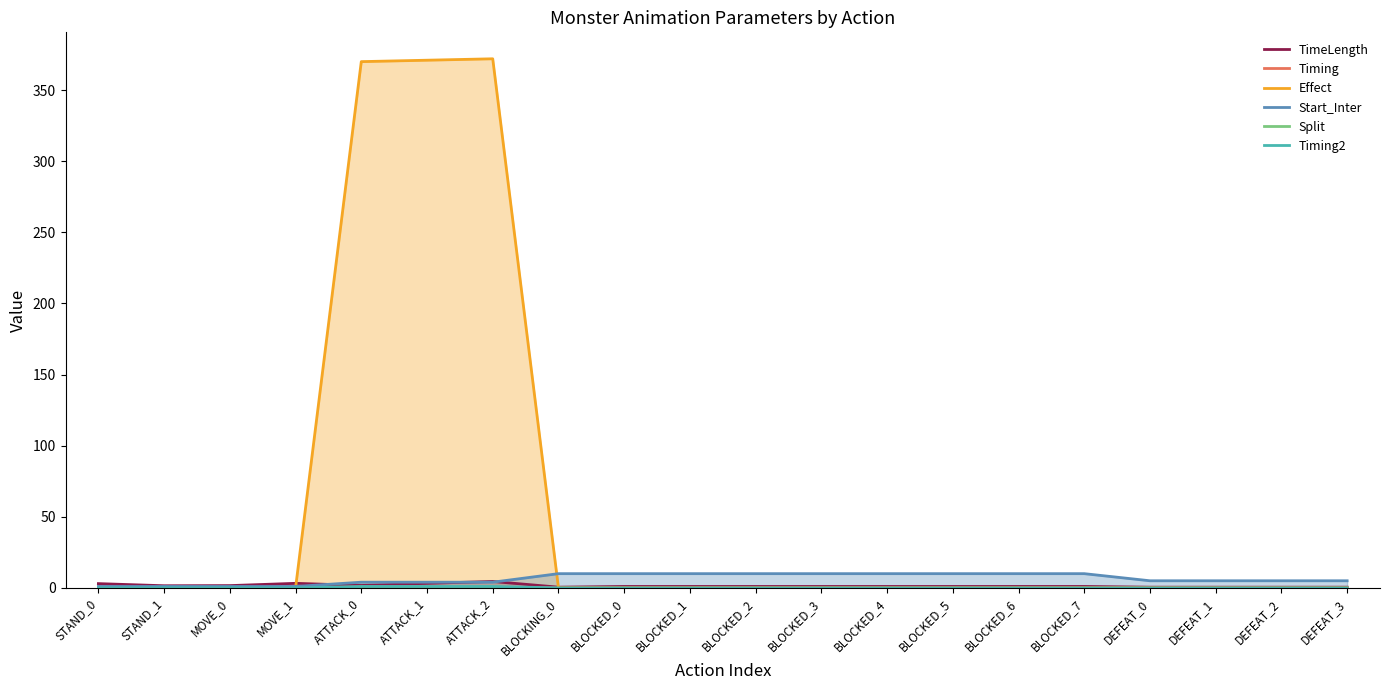

True or false: Timing and Timing2 cross at least once.

False